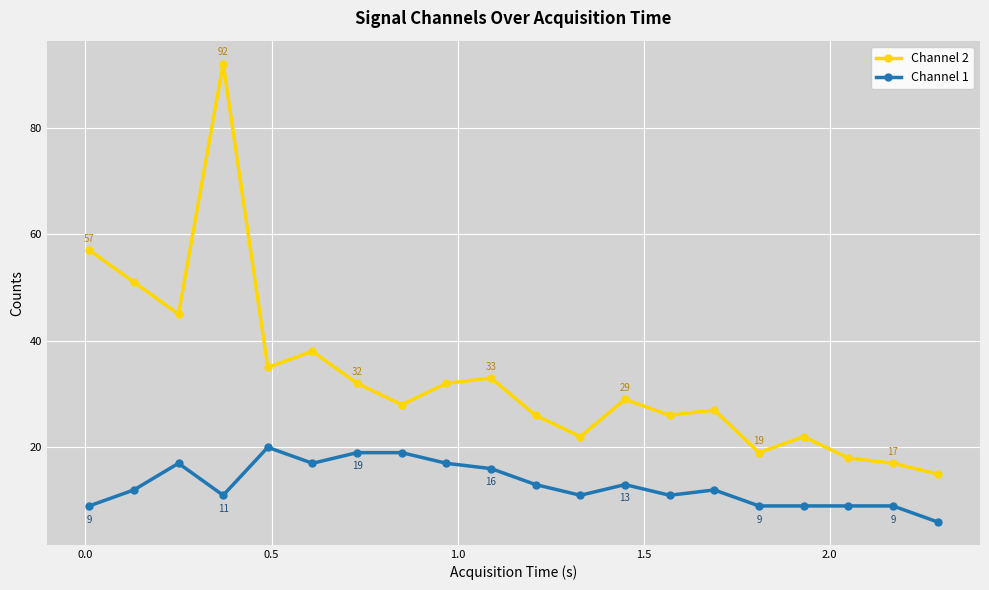

List the series in order of their overall mean, highest first.

Channel 2, Channel 1